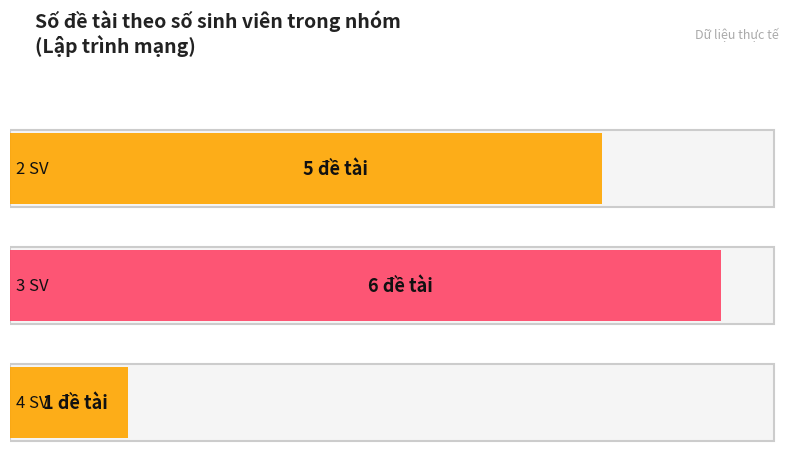

How many bars are there in total?

3